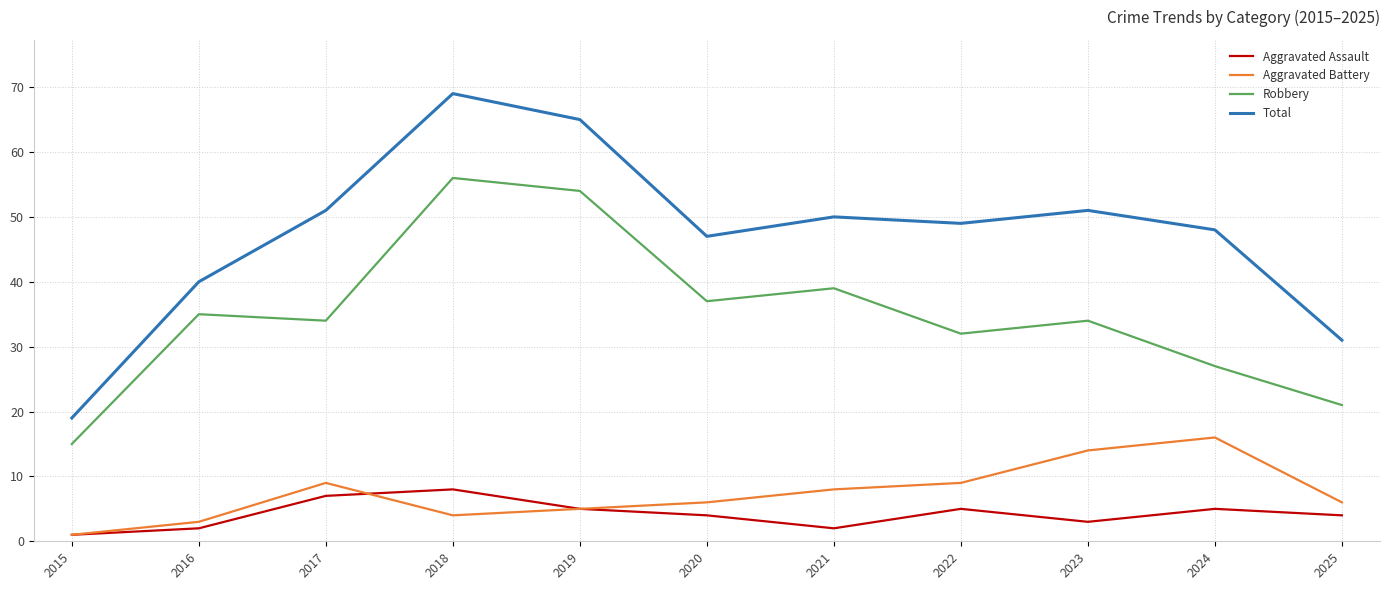

At how many categories does at least one series exceed 33?

9